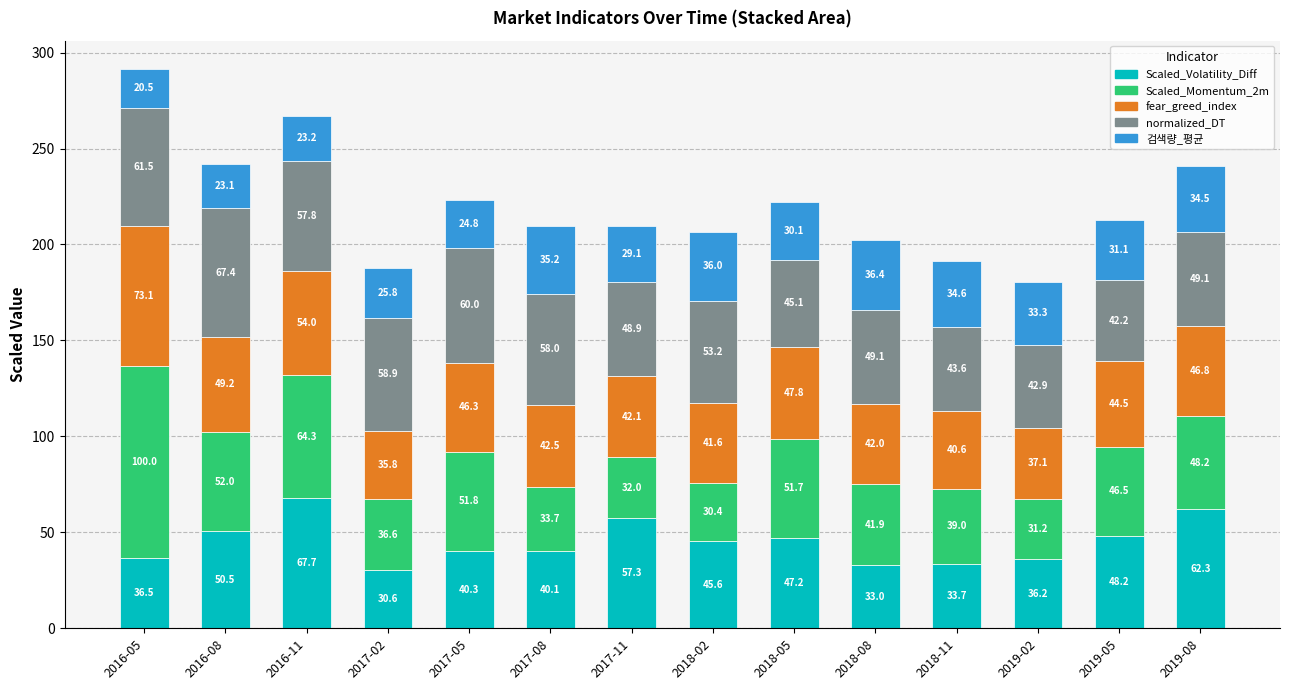

What is the difference between the Scaled_Volatility_Diff values at 2019-05 and 2016-08?

2.3